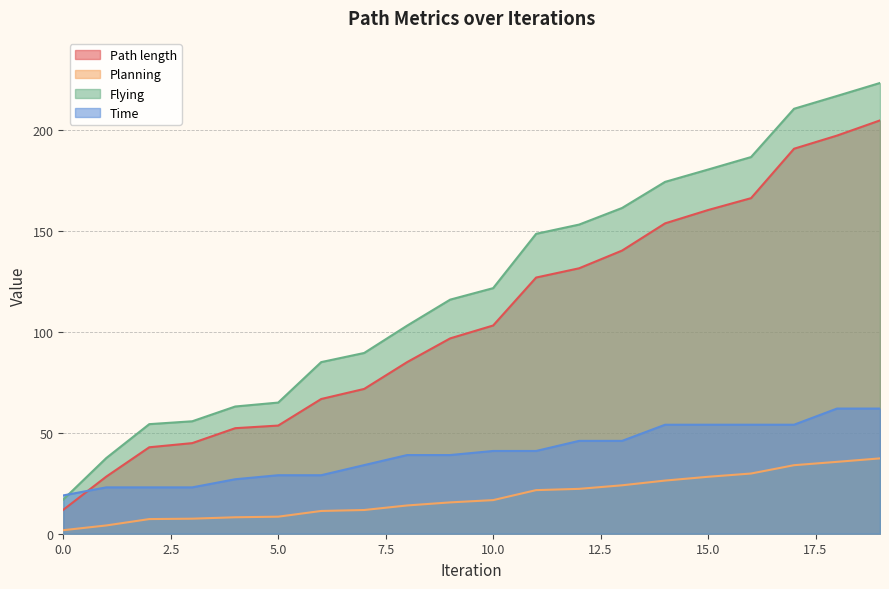

How many data points does each series have?

20